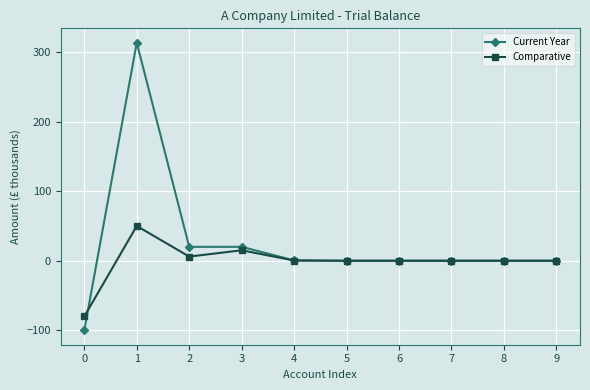

What is the highest value of the Current Year series?

313.3